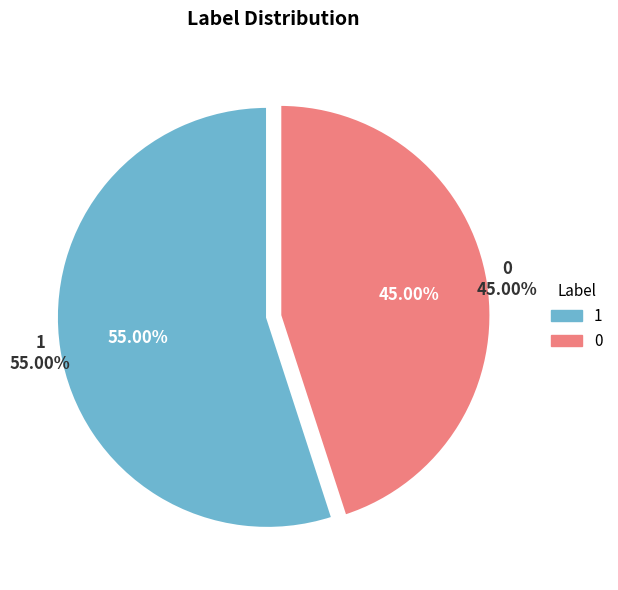

What percentage do 1 and 0 together represent?

100.0%